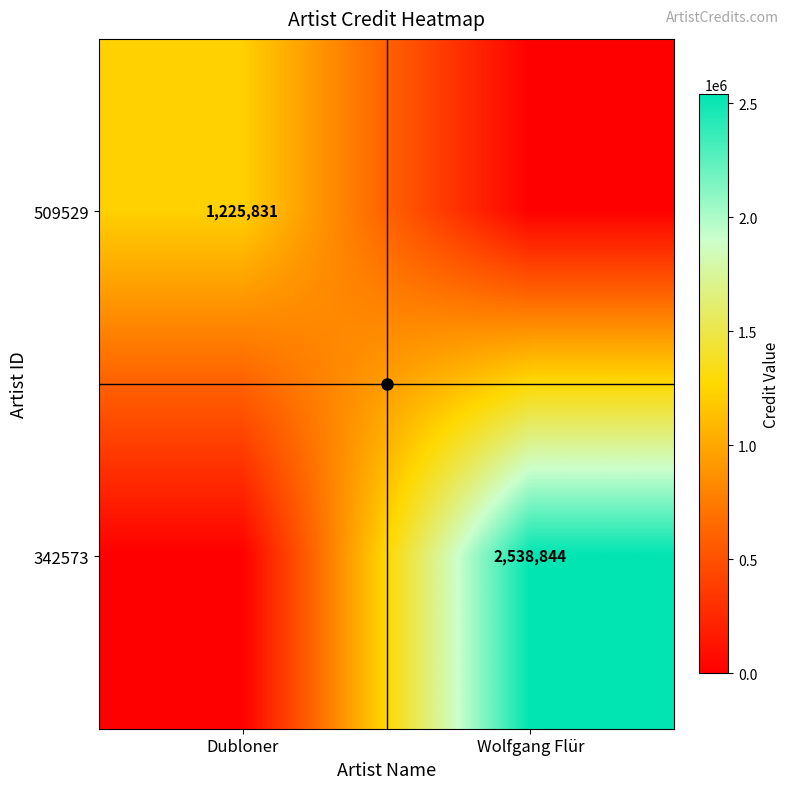

Which label corresponds to the smallest value in the chart?

Wolfgang Flür